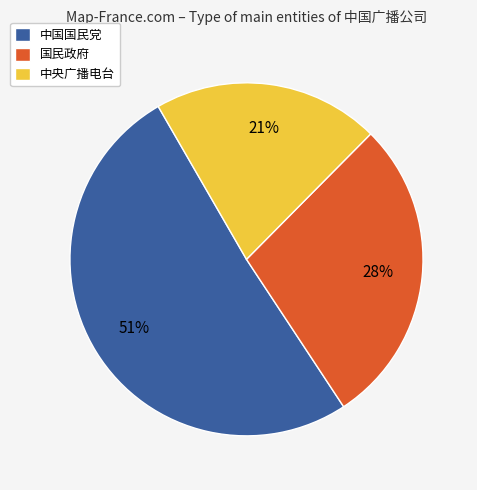

The 中国国民党 slice represents 15% of the pie. True or false?

False